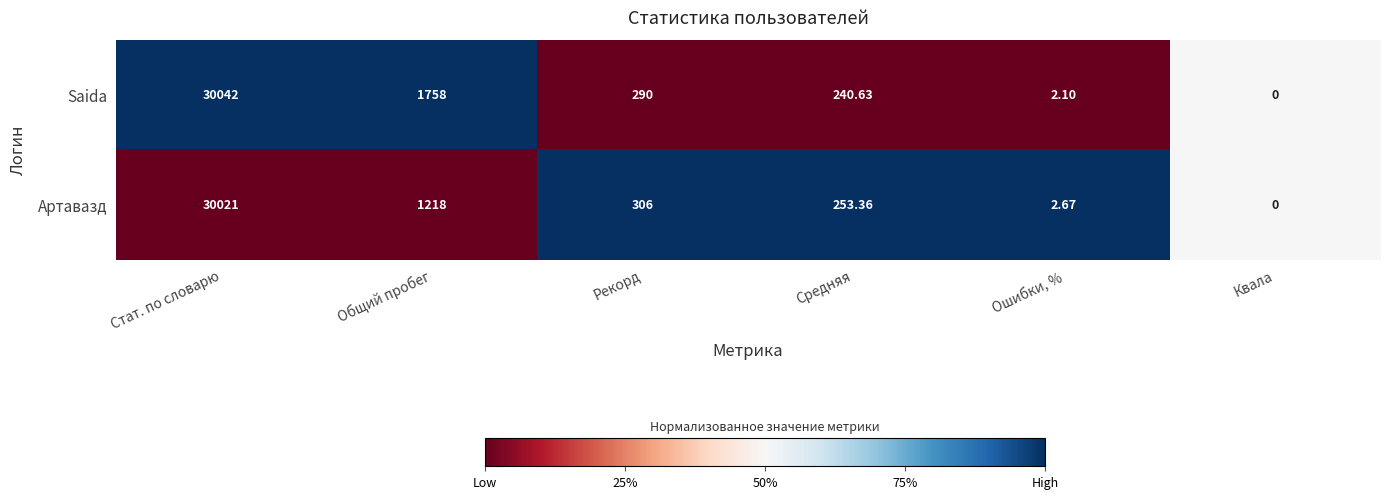

Which series has the widest spread of values?

Saida